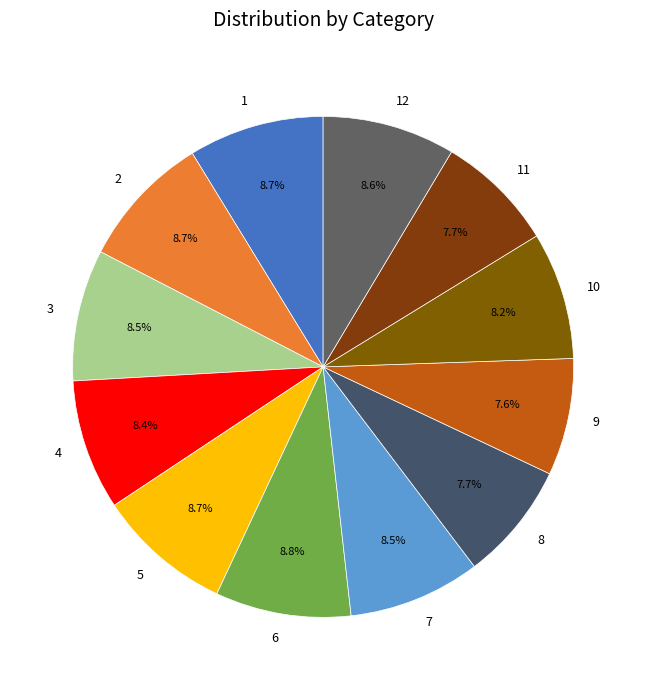

To the nearest percent, what is the combined percentage of 5 and 10?

17%